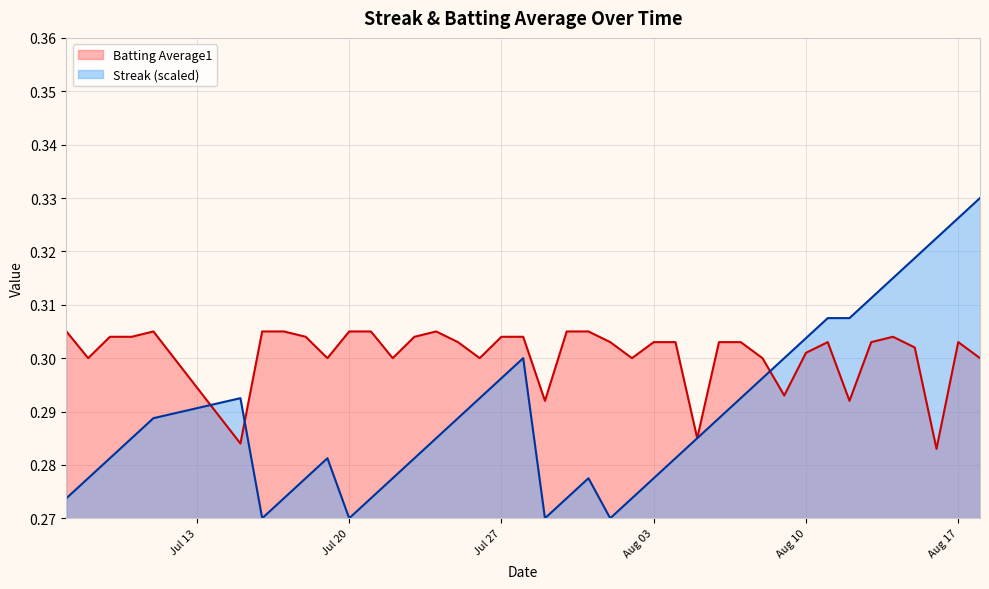

How many lines are shown in the chart?

2